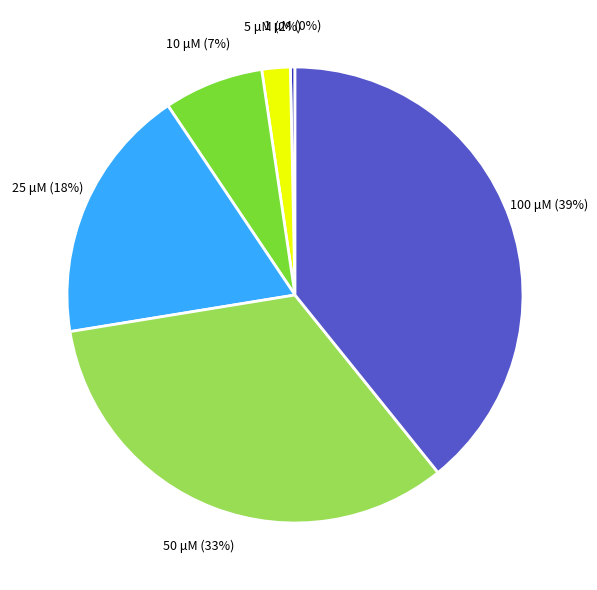

Which slice is the smallest?

1 μM